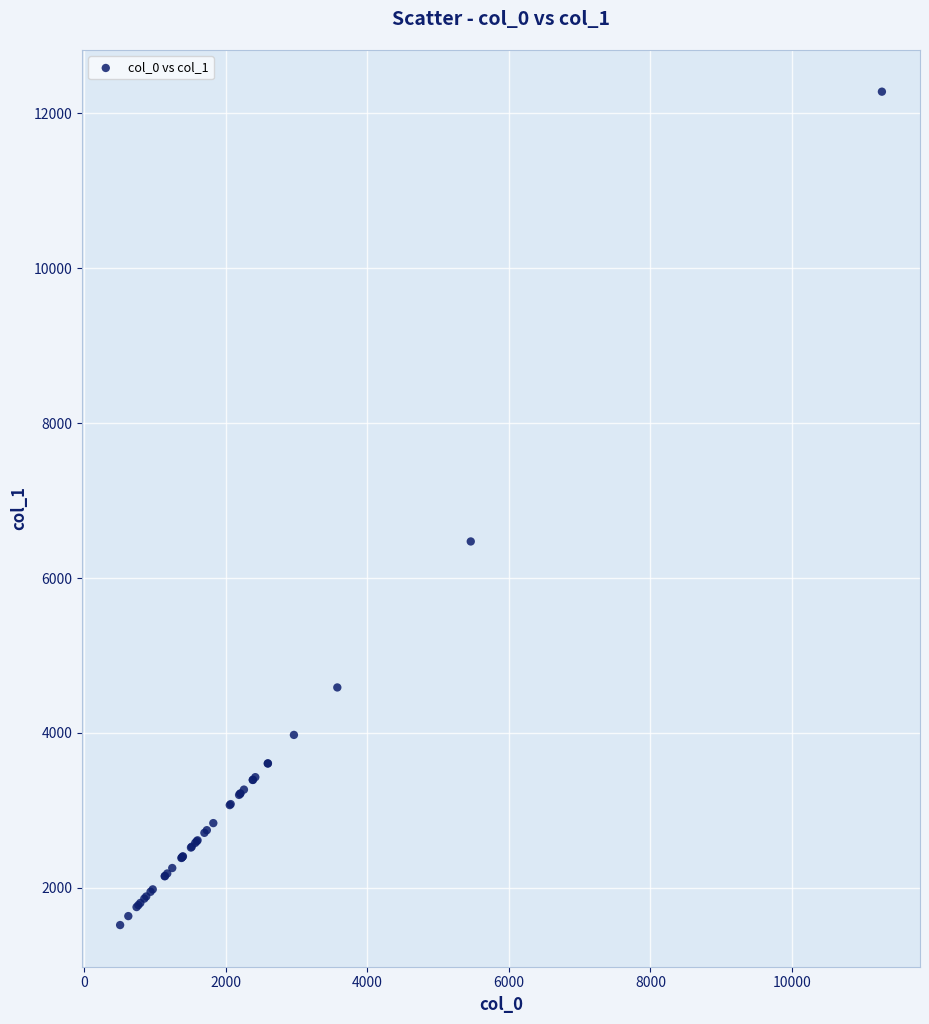

What Y value in the scatter plot is closest to 6899?

6472.0